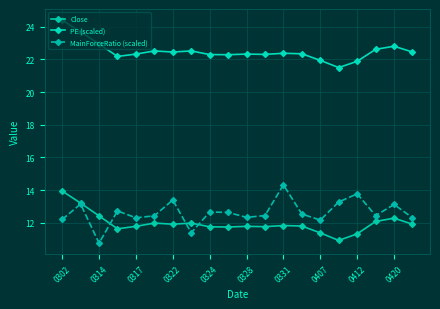

Which series has the largest range (max minus min)?

MainForceRatio (scaled)